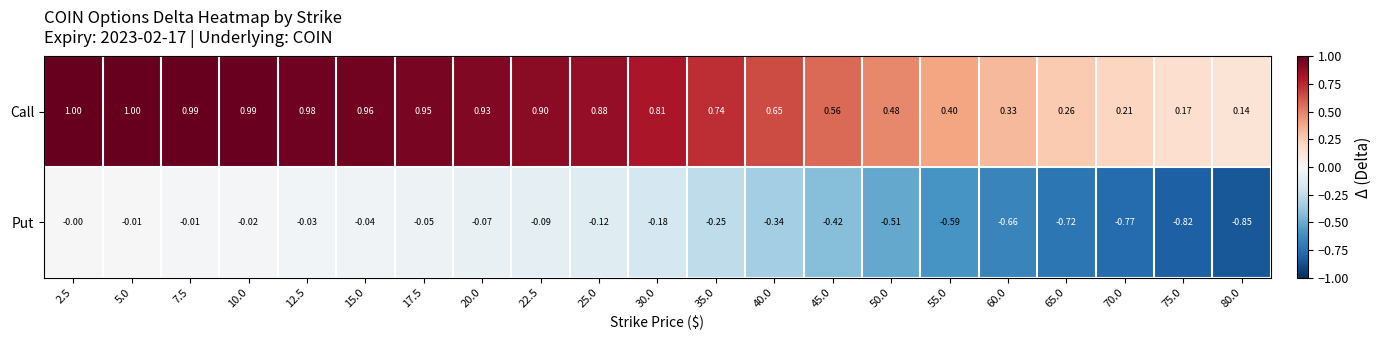

Rank the series by their maximum value, from lowest to highest.

Put, Call